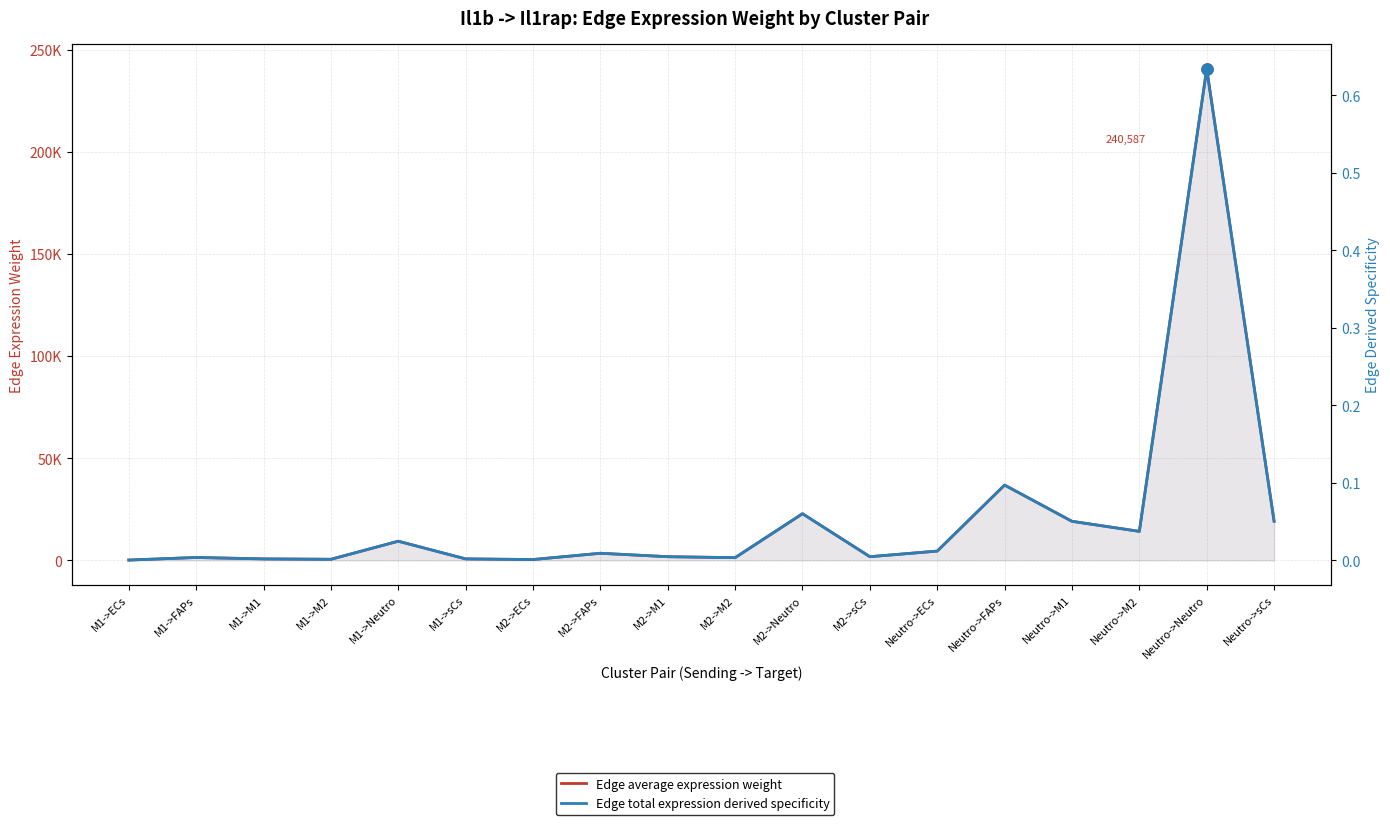

Does the chart have visible grid lines?

Yes